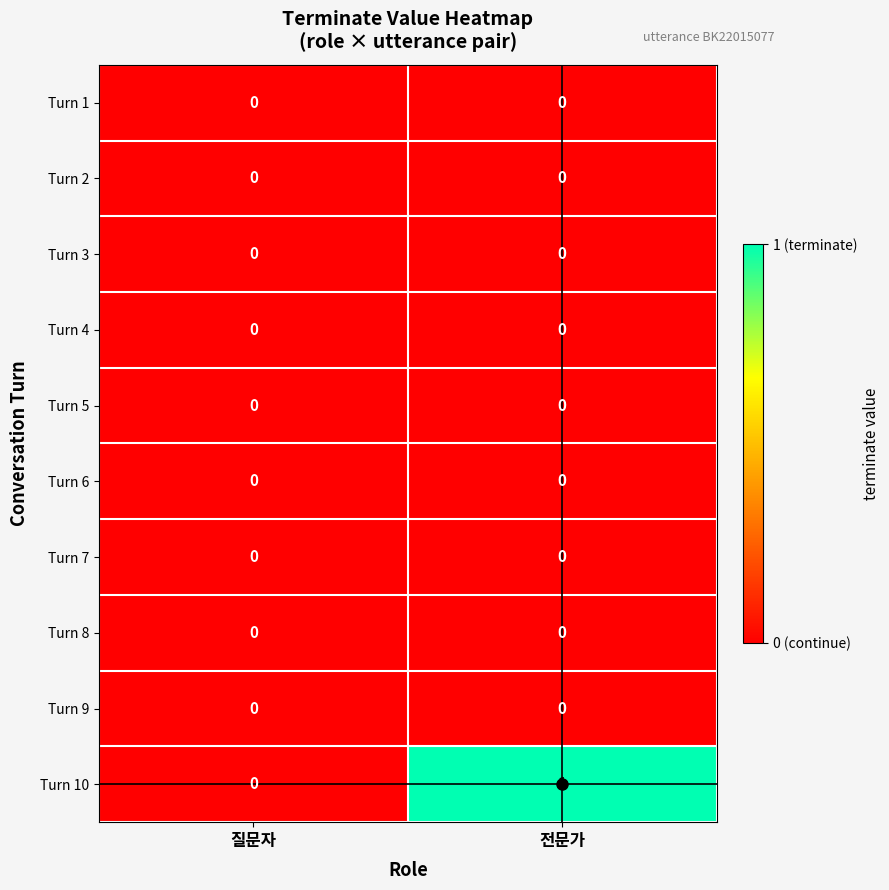

Which label corresponds to the largest value in the chart?

전문가